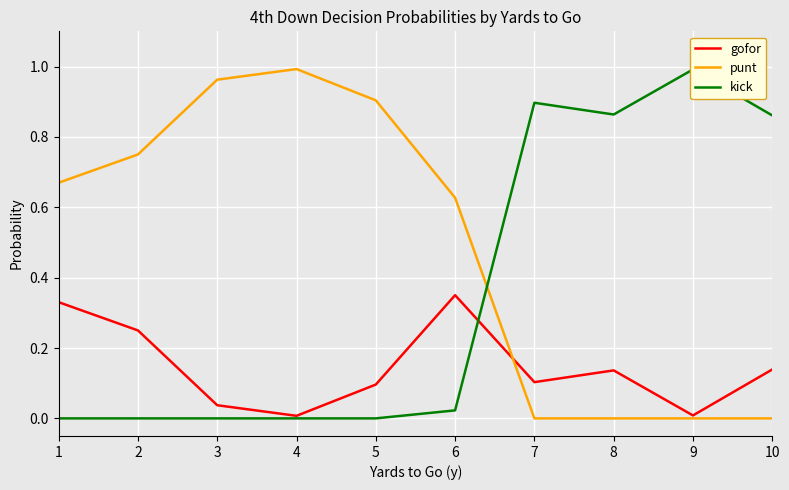

List the series in order of their overall mean, lowest first.

gofor, kick, punt